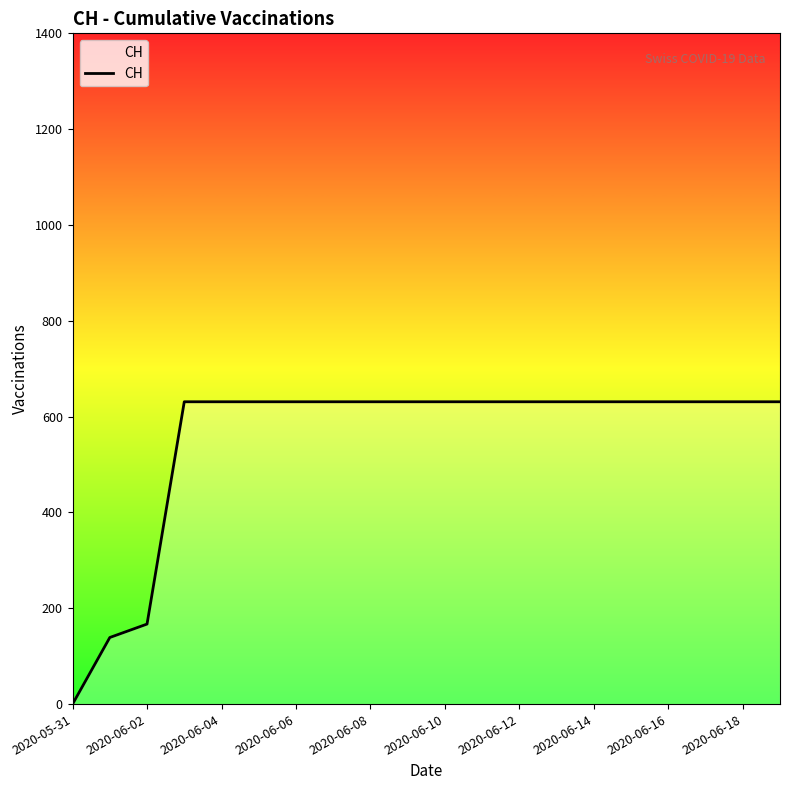

Reading left to right, extract all data points from this chart.

0	139	167	631	631	631	631	631	631	631	631	631	631	631	631	631	631	631	631	631